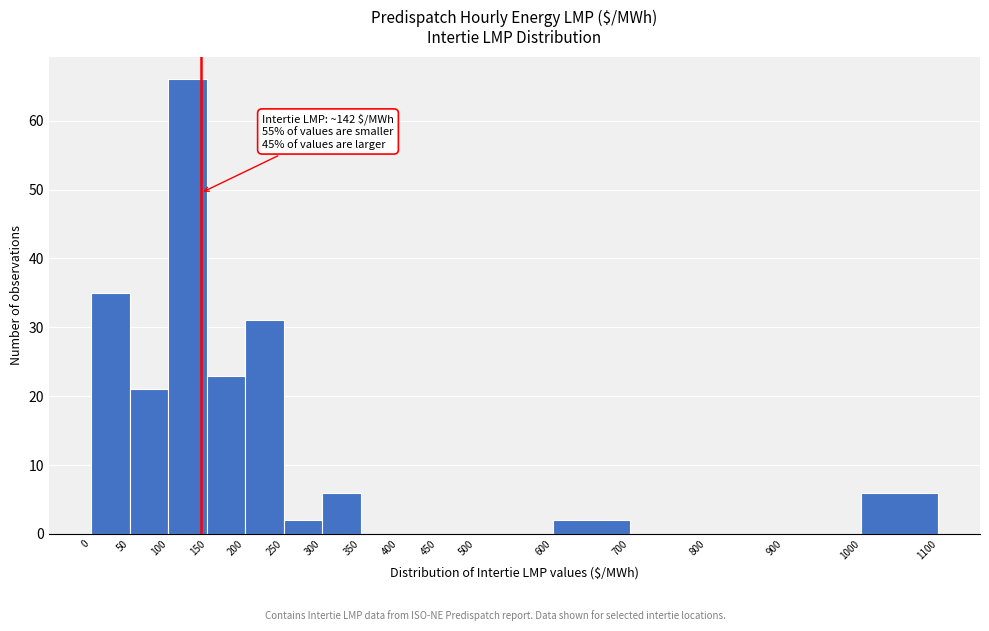

Which range on the x-axis has the tallest bar?

100 to 150